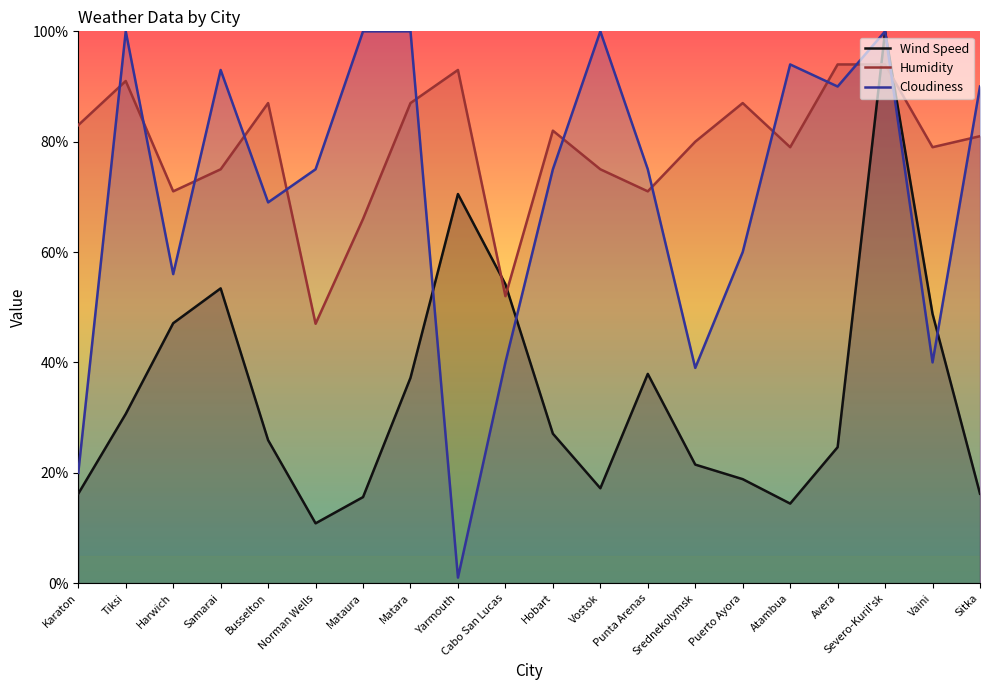

What is the label of the 8th point from the left?

Matara